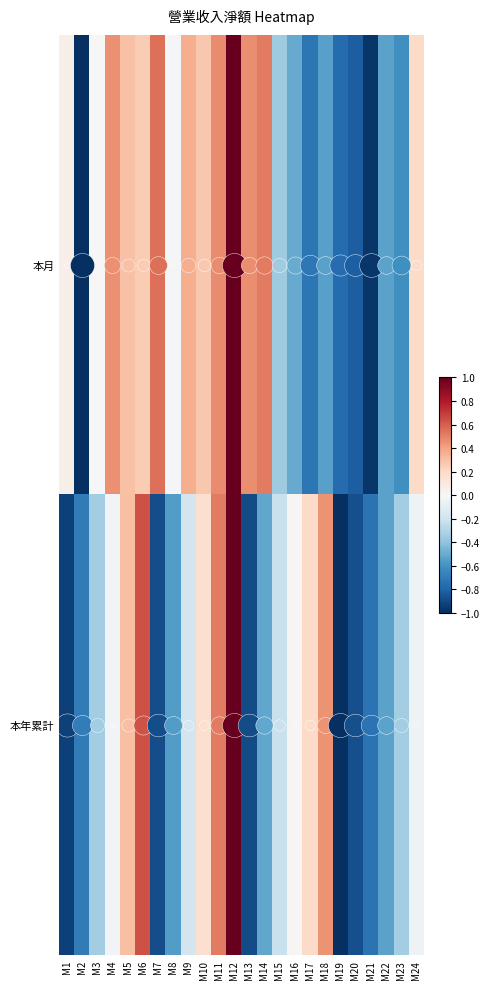

At how many categories does at least one series exceed 0?

15